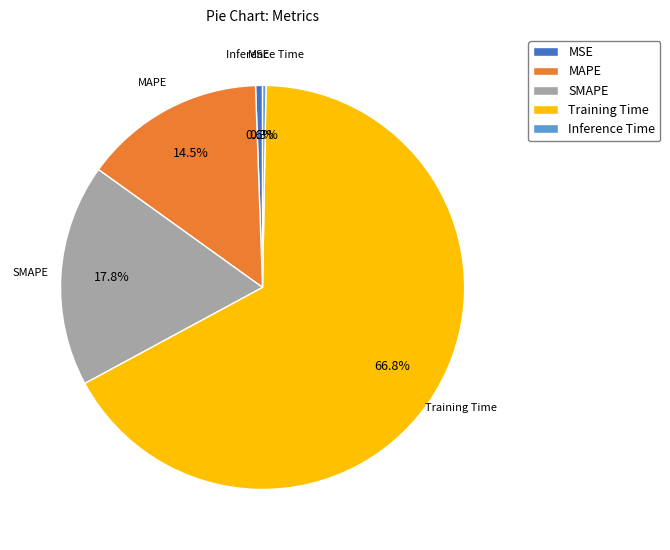

Which has a higher value, SMAPE or MSE?

SMAPE